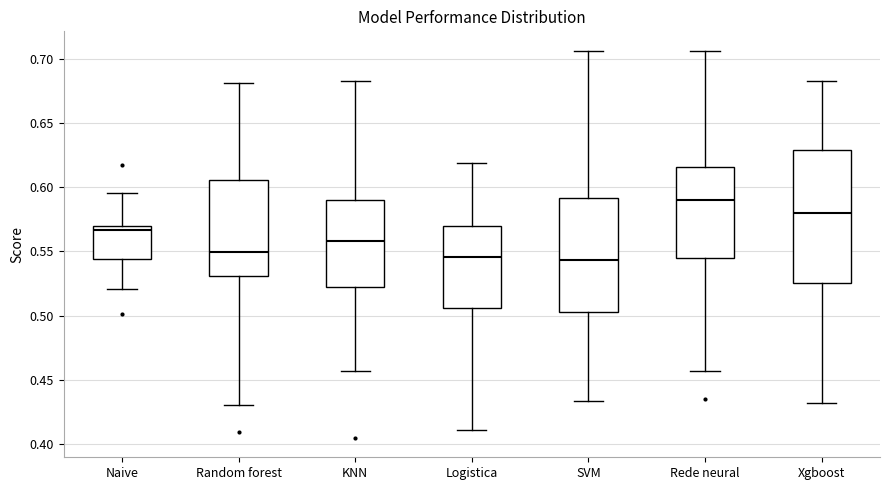

Which box's median line is the highest?

Rede neural